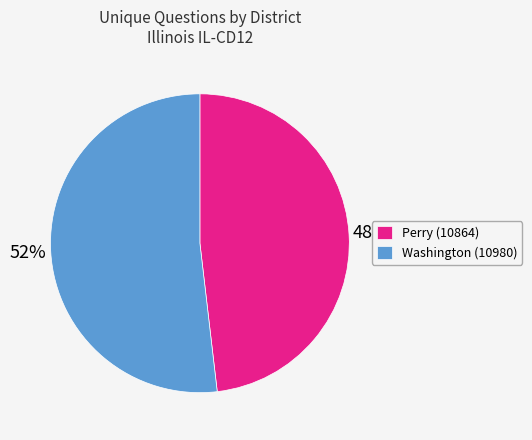

Do Perry (10864) and Washington (10980) together represent more than half of the pie?

Yes